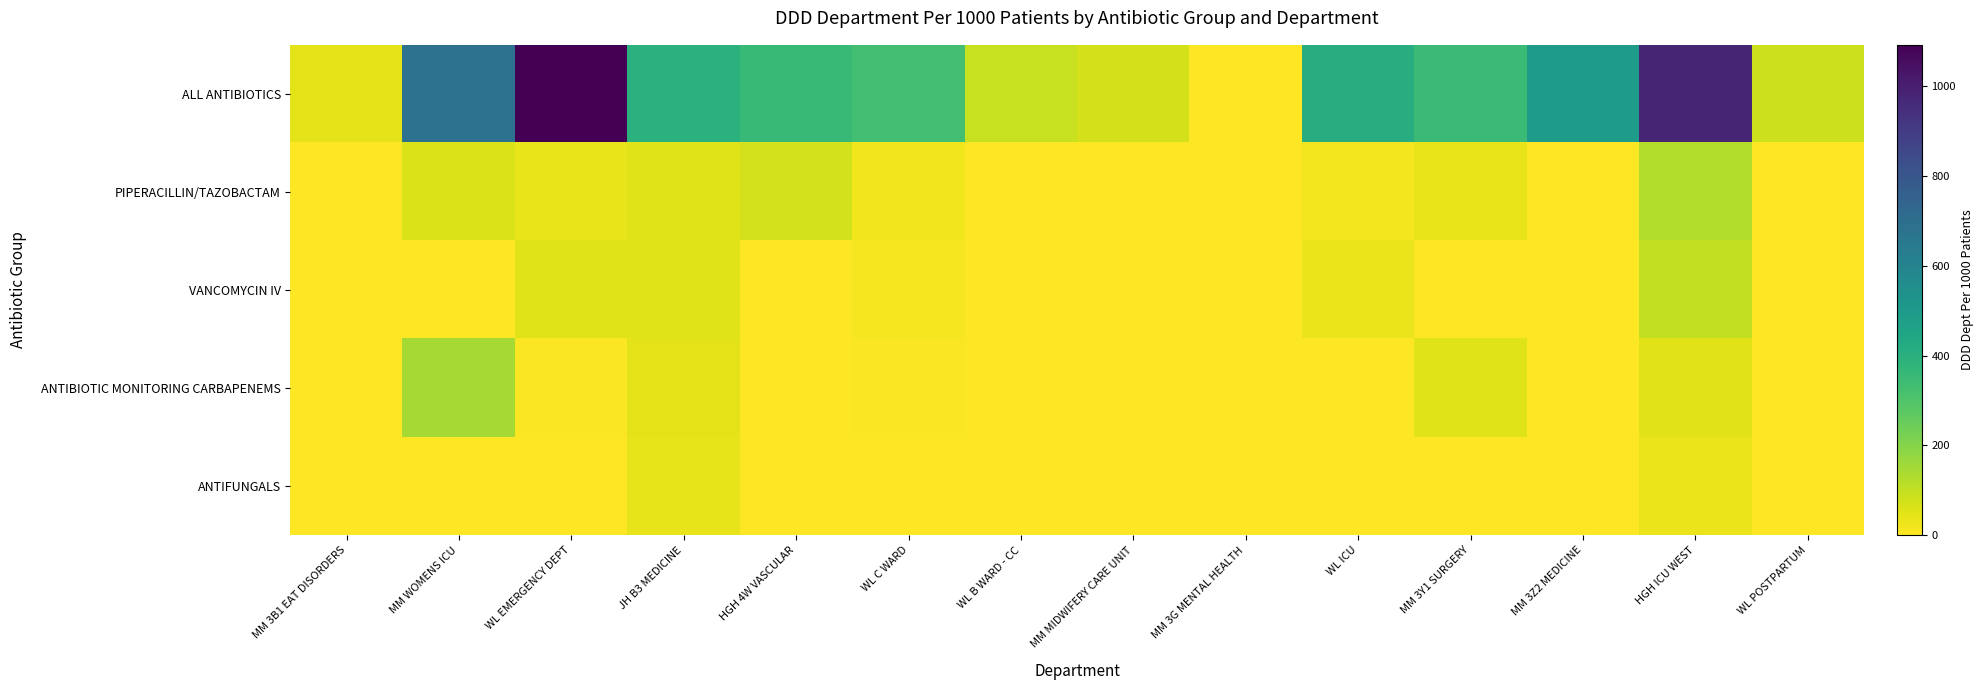

Reading left to right, transcribe all the data shown in this chart.

ALL ANTIBIOTICS: MM 3B1 EAT DISORDERS=46.4	MM WOMENS ICU=682.6	WL EMERGENCY DEPT=1092.1	JH B3 MEDICINE=394.7	HGH 4W VASCULAR=358.2	WL C WARD=328.3	WL B WARD - CC=93.6	MM MIDWIFERY CARE UNIT=70.2	MM 3G MENTAL HEALTH=0.6	WL ICU=413.7	MM 3Y1 SURGERY=346.6	MM 3Z2 MEDICINE=488.3	HGH ICU WEST=979.2	WL POSTPARTUM=84.7
PIPERACILLIN/TAZOBACTAM: MM 3B1 EAT DISORDERS=2.2	MM WOMENS ICU=62.7	WL EMERGENCY DEPT=34.8	JH B3 MEDICINE=51.4	HGH 4W VASCULAR=75.6	WL C WARD=23.4	WL B WARD - CC=0.0	MM MIDWIFERY CARE UNIT=0.0	MM 3G MENTAL HEALTH=0.0	WL ICU=17.7	MM 3Y1 SURGERY=37.0	MM 3Z2 MEDICINE=0.0	HGH ICU WEST=124.2	WL POSTPARTUM=0.0
VANCOMYCIN IV: MM 3B1 EAT DISORDERS=0.0	MM WOMENS ICU=0.0	WL EMERGENCY DEPT=51.7	JH B3 MEDICINE=52.6	HGH 4W VASCULAR=1.4	WL C WARD=13.4	WL B WARD - CC=0.0	MM MIDWIFERY CARE UNIT=0.0	MM 3G MENTAL HEALTH=0.0	WL ICU=32.1	MM 3Y1 SURGERY=3.9	MM 3Z2 MEDICINE=0.0	HGH ICU WEST=101.1	WL POSTPARTUM=0.0
ANTIBIOTIC MONITORING CARBAPENEMS: MM 3B1 EAT DISORDERS=0.0	MM WOMENS ICU=146.3	WL EMERGENCY DEPT=4.9	JH B3 MEDICINE=44.5	HGH 4W VASCULAR=0.0	WL C WARD=8.0	WL B WARD - CC=0.0	MM MIDWIFERY CARE UNIT=0.0	MM 3G MENTAL HEALTH=0.0	WL ICU=0.0	MM 3Y1 SURGERY=54.7	MM 3Z2 MEDICINE=0.0	HGH ICU WEST=49.1	WL POSTPARTUM=0.0
ANTIFUNGALS: MM 3B1 EAT DISORDERS=0.0	MM WOMENS ICU=0.0	WL EMERGENCY DEPT=0.0	JH B3 MEDICINE=41.4	HGH 4W VASCULAR=0.0	WL C WARD=1.1	WL B WARD - CC=0.0	MM MIDWIFERY CARE UNIT=0.0	MM 3G MENTAL HEALTH=0.0	WL ICU=0.0	MM 3Y1 SURGERY=0.0	MM 3Z2 MEDICINE=4.1	HGH ICU WEST=31.9	WL POSTPARTUM=0.0